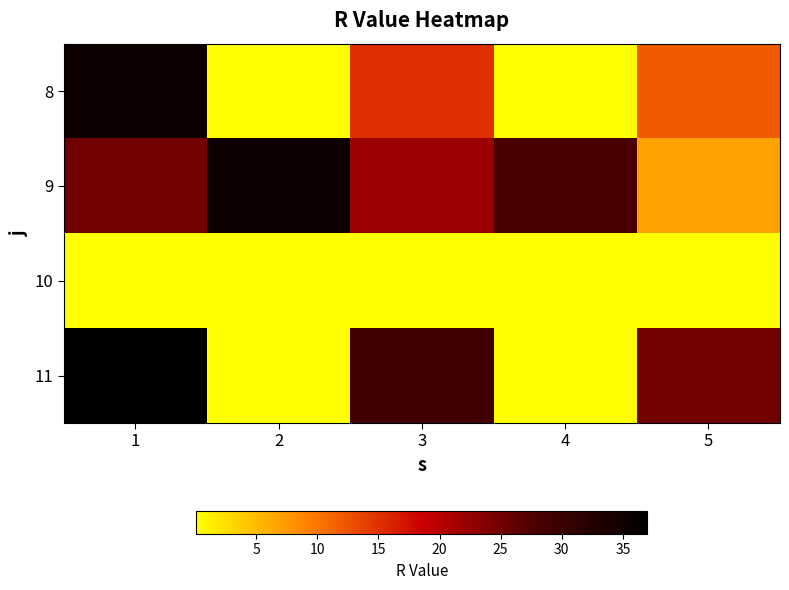

Rank the series at 1 from highest to lowest value.

11, 8, 9, 10